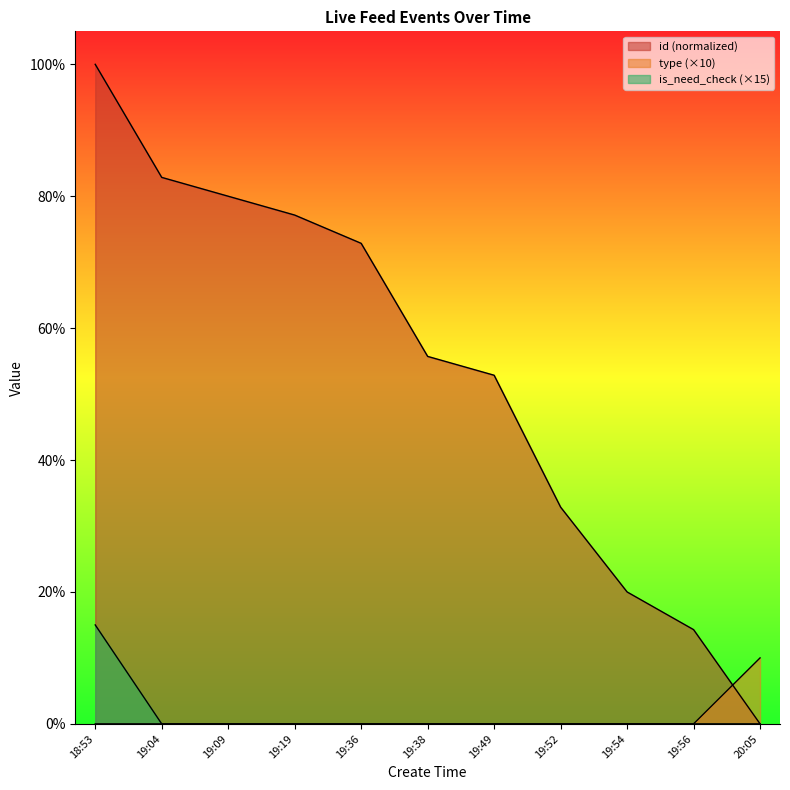

What is the difference between the maximum and second lowest values in the id series?

85.7